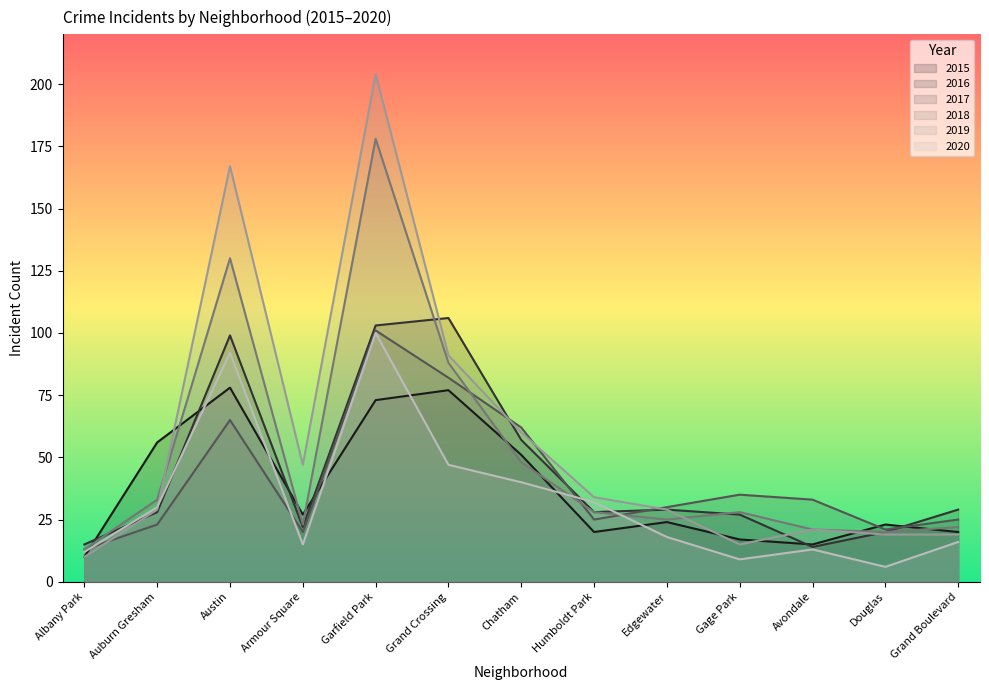

Is the value of 2016 at Avondale greater than the value of 2017 at Edgewater?

No